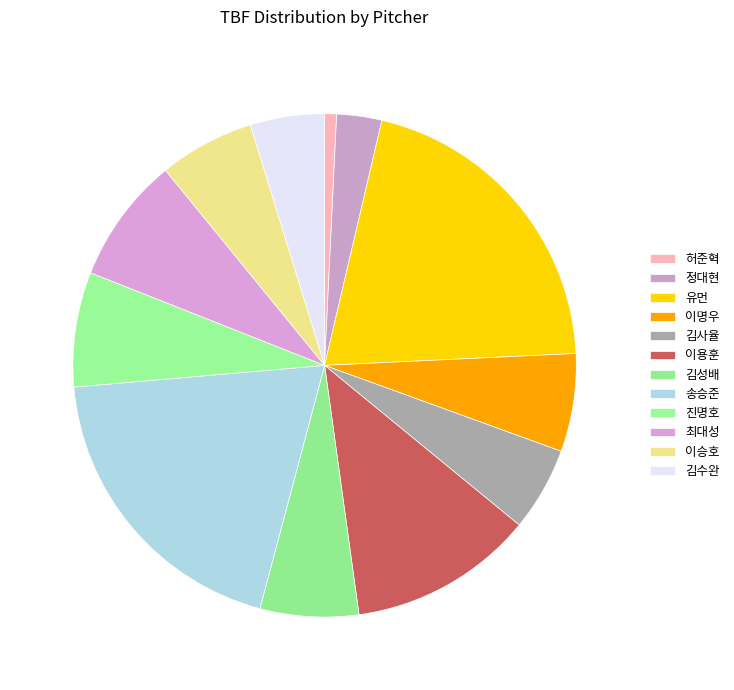

The 허준혁 slice represents 14% of the pie. True or false?

False